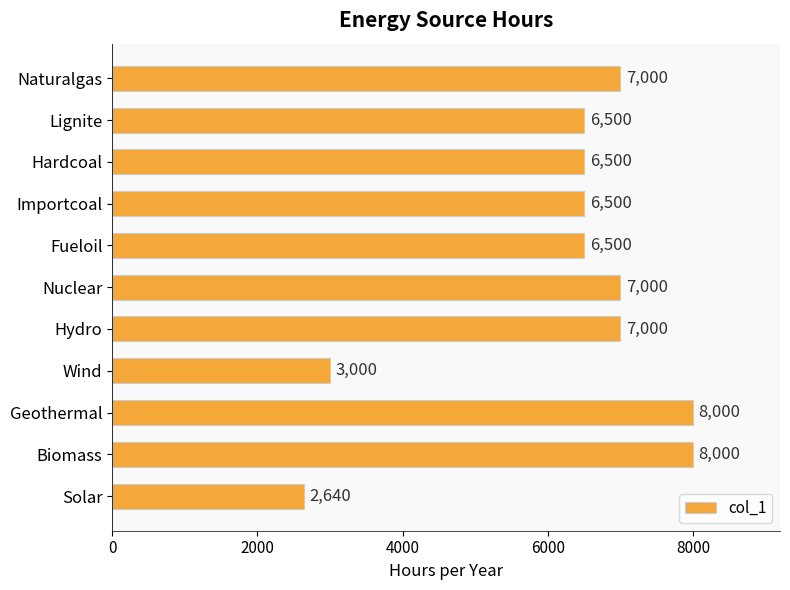

What is the ratio of the value at Naturalgas to the value at Hydro?

1.0